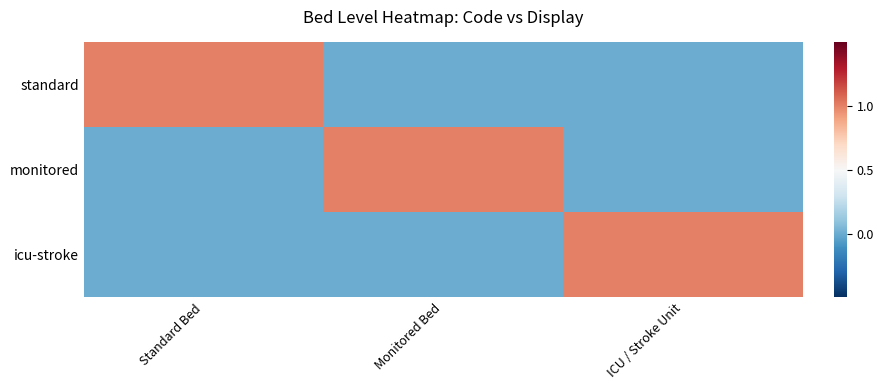

Reading left to right, transcribe all the data shown in this chart.

standard: Standard Bed=1	Monitored Bed=0	ICU / Stroke Unit=0
monitored: Standard Bed=0	Monitored Bed=1	ICU / Stroke Unit=0
icu-stroke: Standard Bed=0	Monitored Bed=0	ICU / Stroke Unit=1